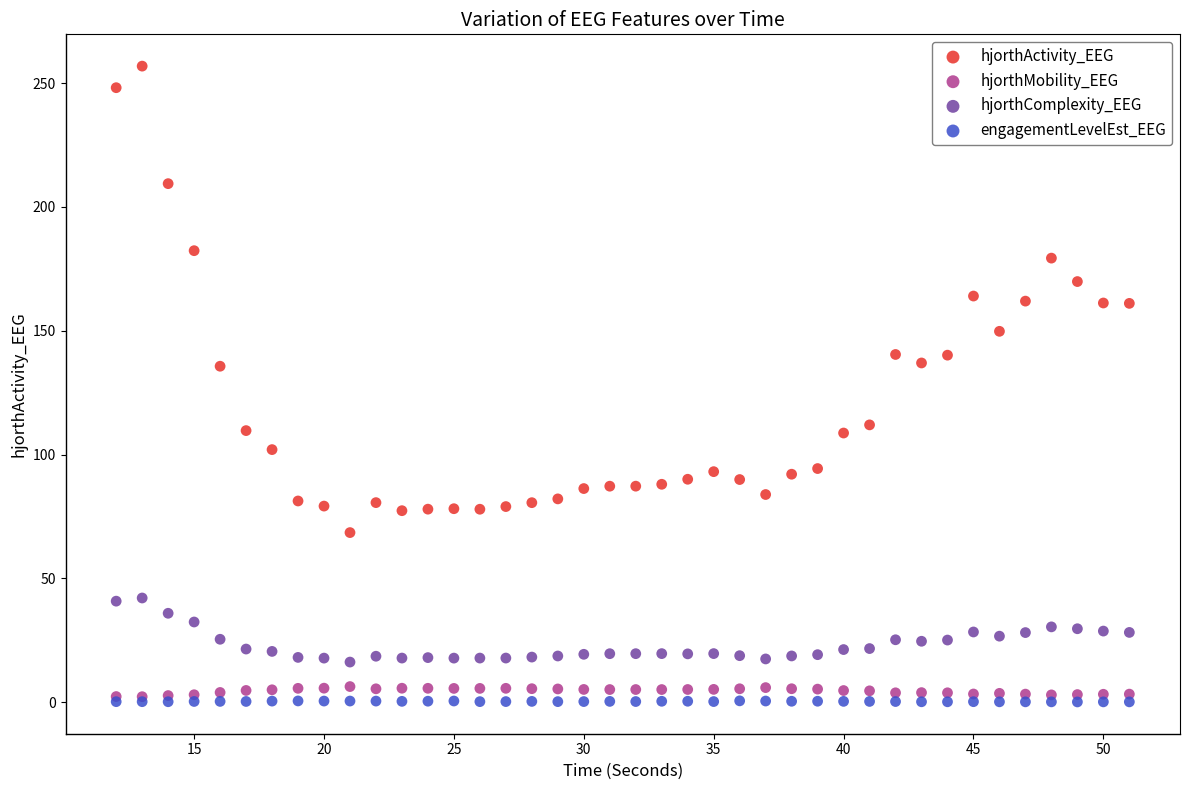

What are all the series names shown in the legend?

hjorthActivity_EEG, hjorthMobility_EEG, hjorthComplexity_EEG, engagementLevelEst_EEG